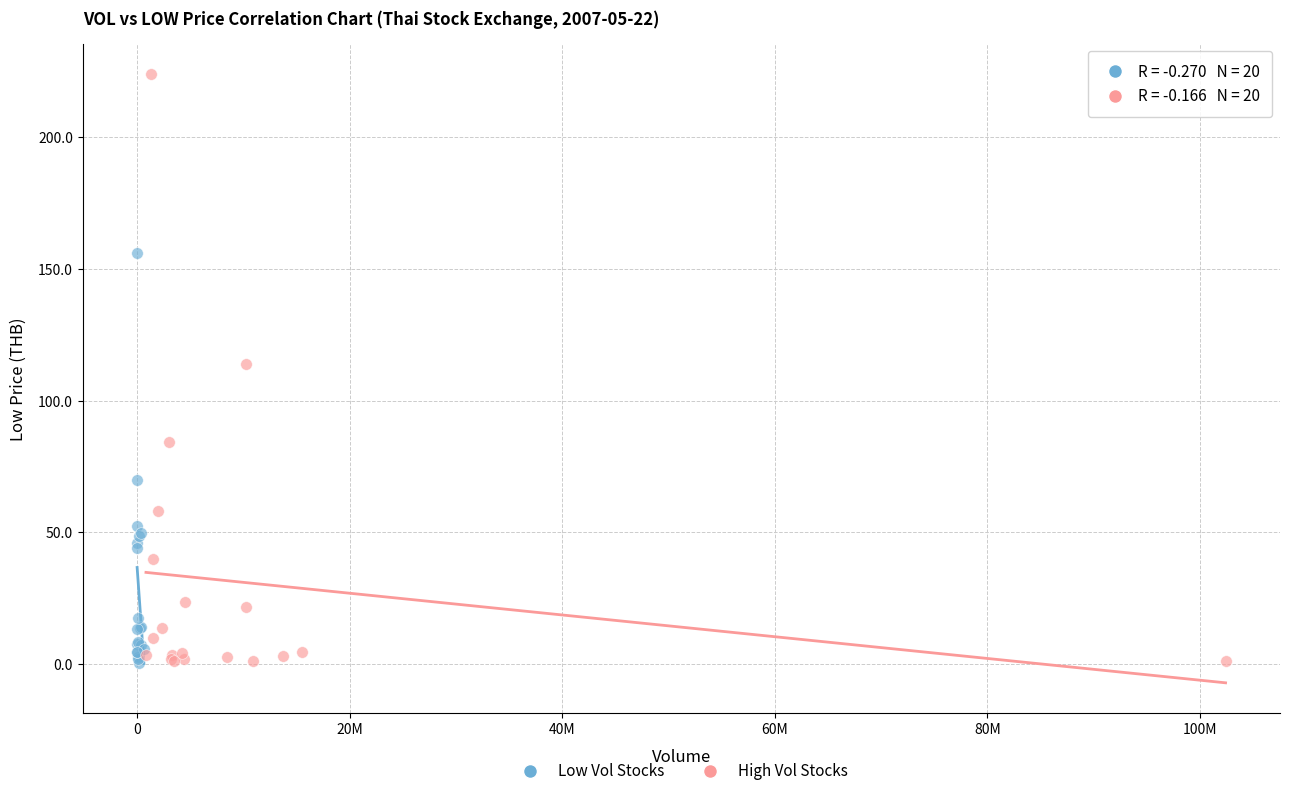

Which series has the widest spread of Y values?

High Vol Stocks